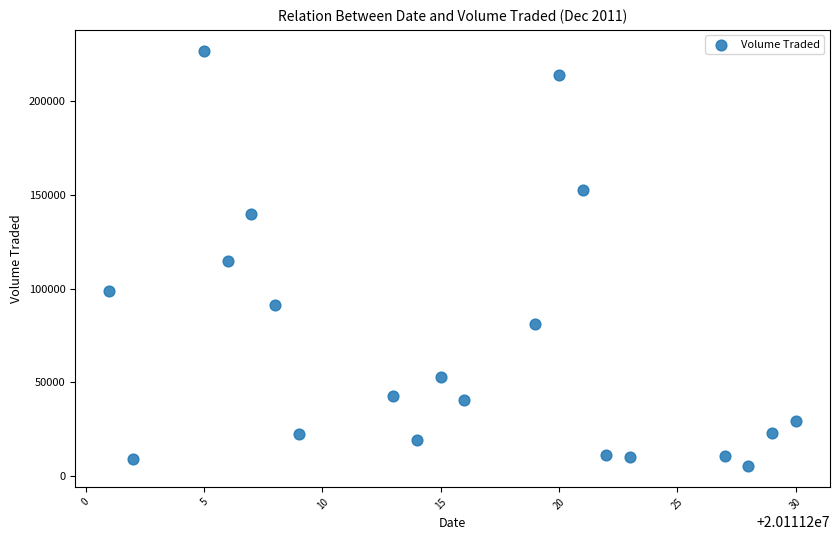

What is the range of X values (max minus min)?

29